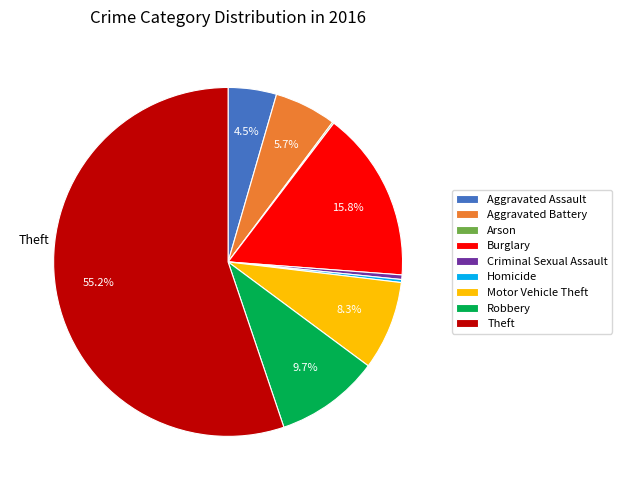

Is there a majority slice in this chart?

Yes